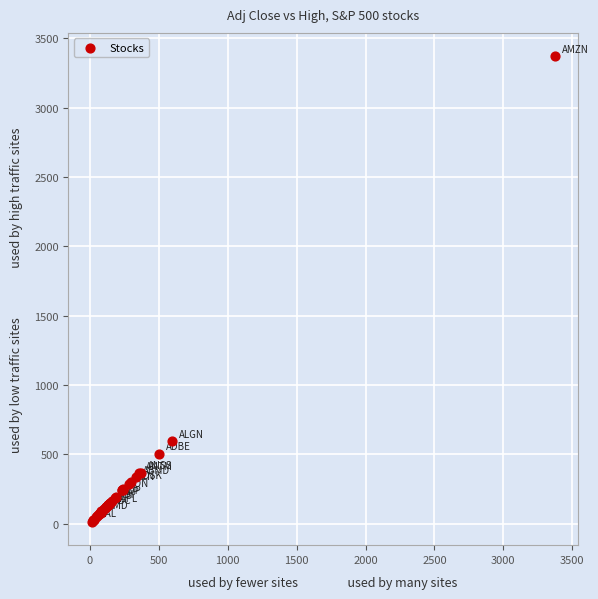

What Y value in the scatter plot is closest to 1691?

593.0